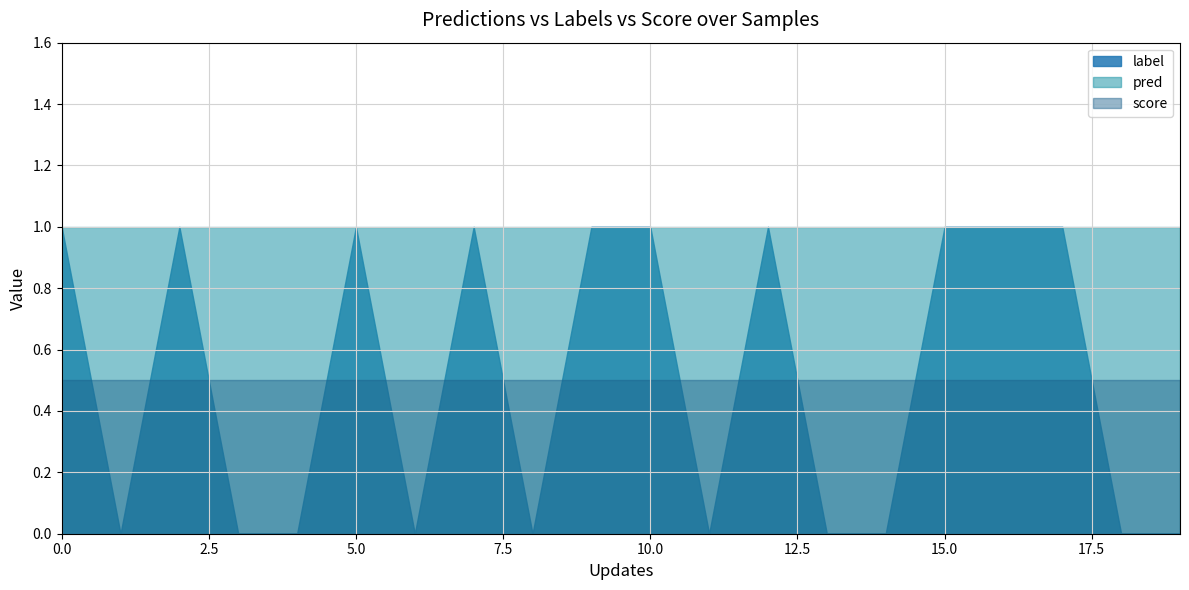

Between 9 and 13, which series saw the biggest shift?

label